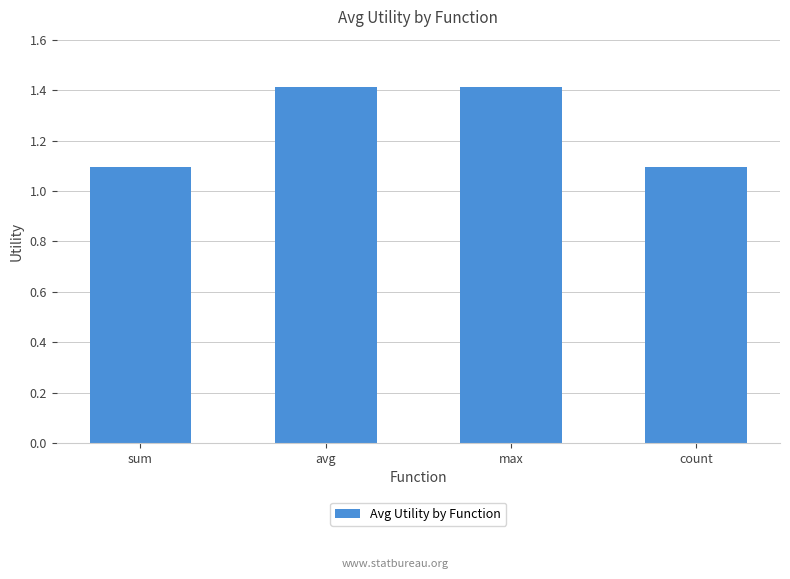

What is the smallest value displayed?

1.1